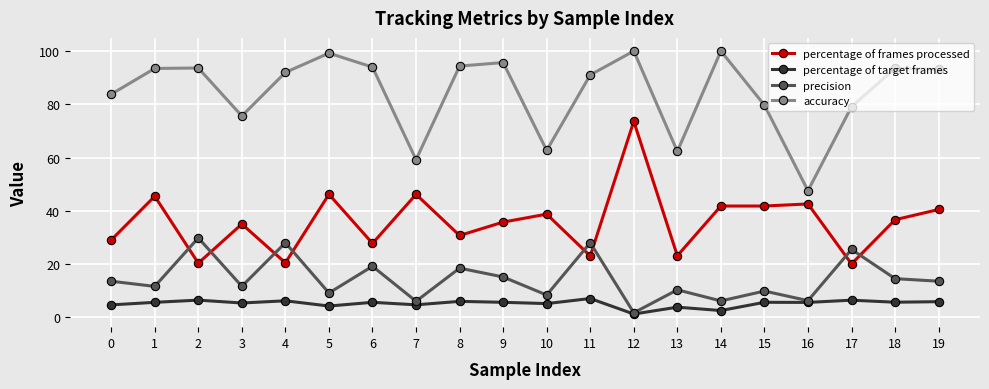

What is the value of the accuracy point at the 11th from the left?

62.7